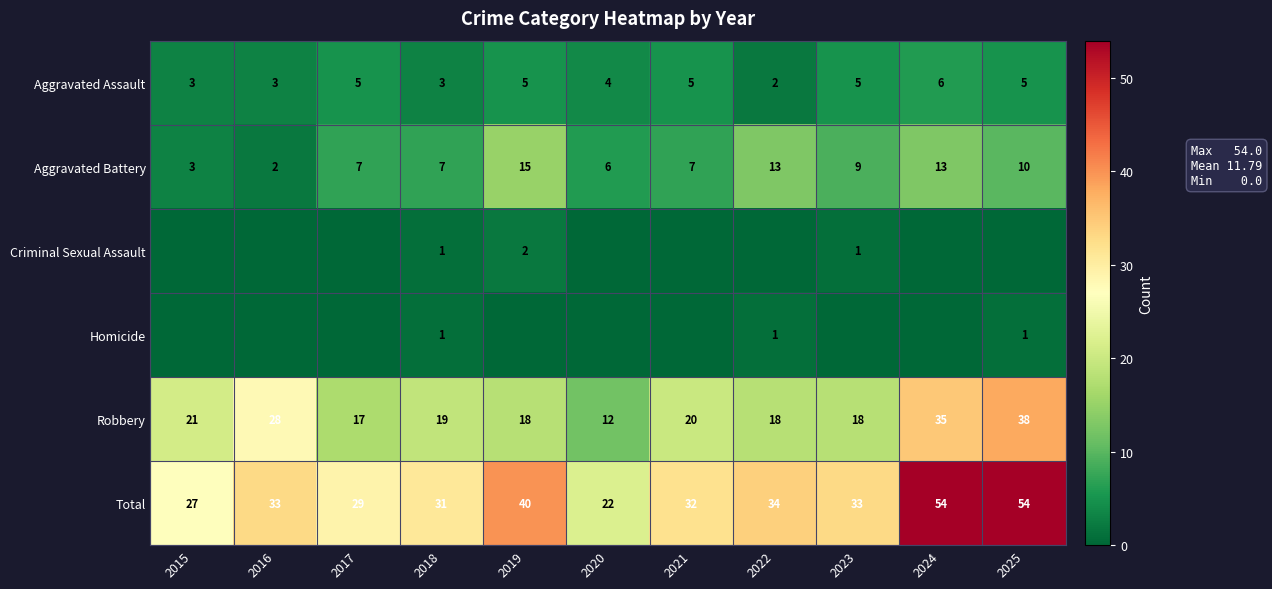

At how many categories does at least one series exceed 51?

2